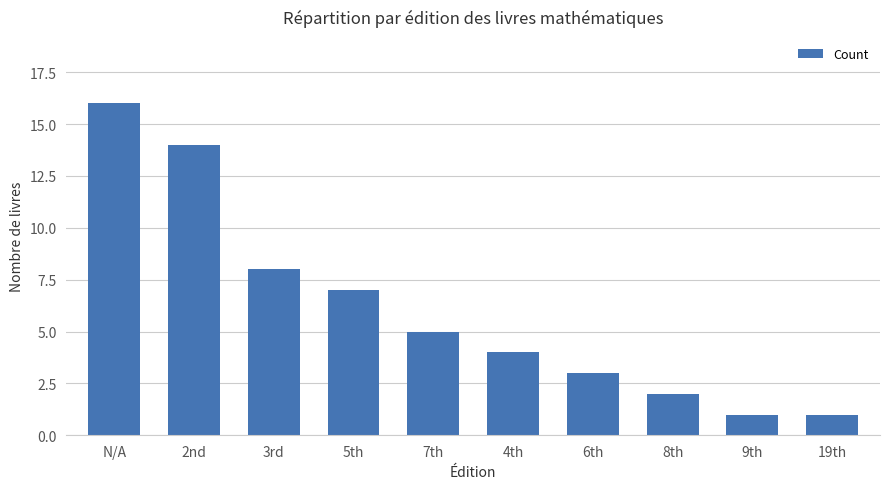

Which label corresponds to the largest value in the chart?

N/A